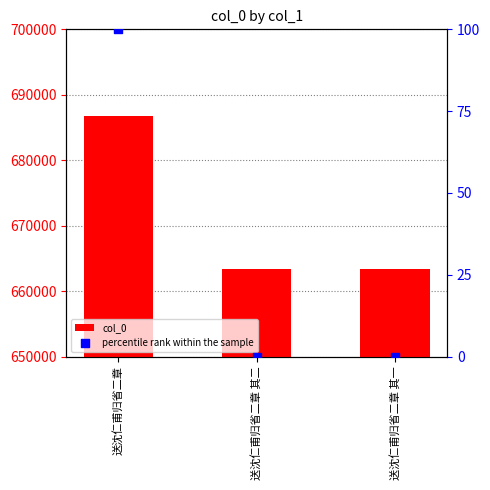

Which series has the largest total across all categories?

col_0